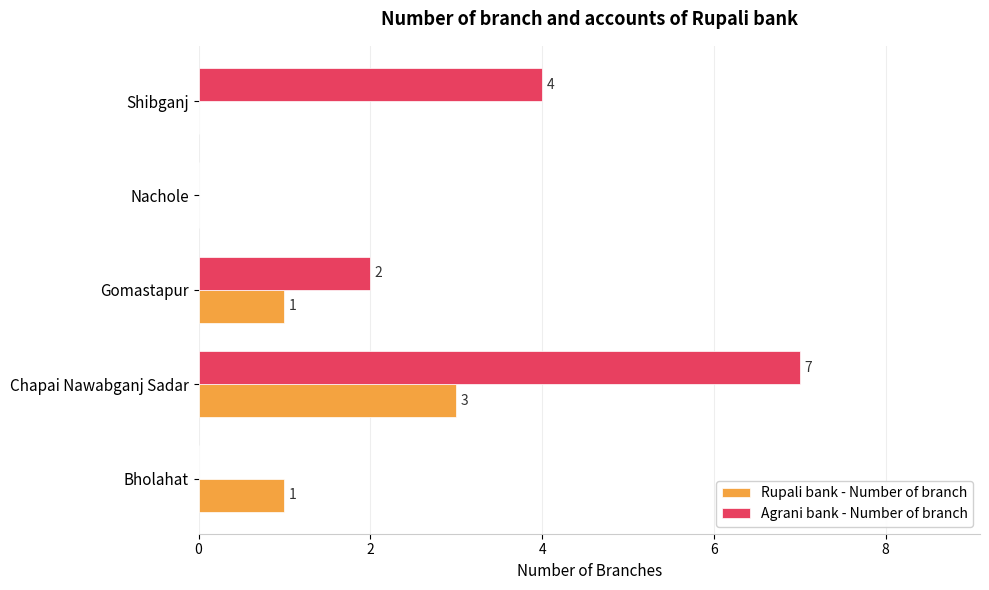

True or false: Rupali bank - Number of branch has a value of 4 at Chapai Nawabganj Sadar.

False